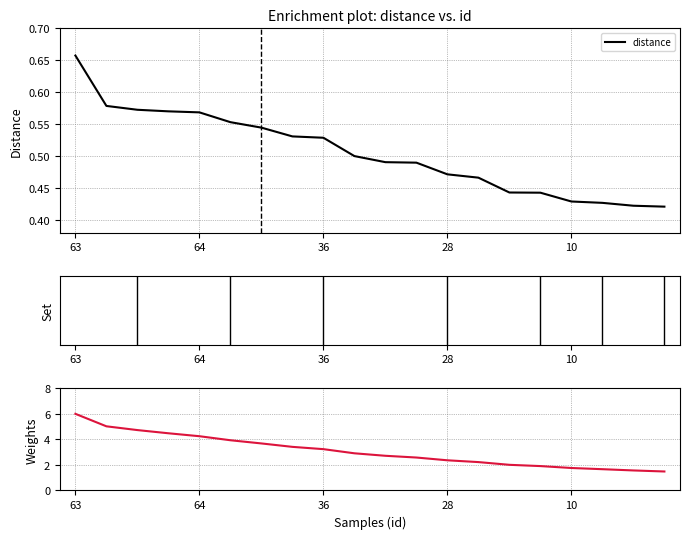

Is this an area chart (filled region under the line)?

No